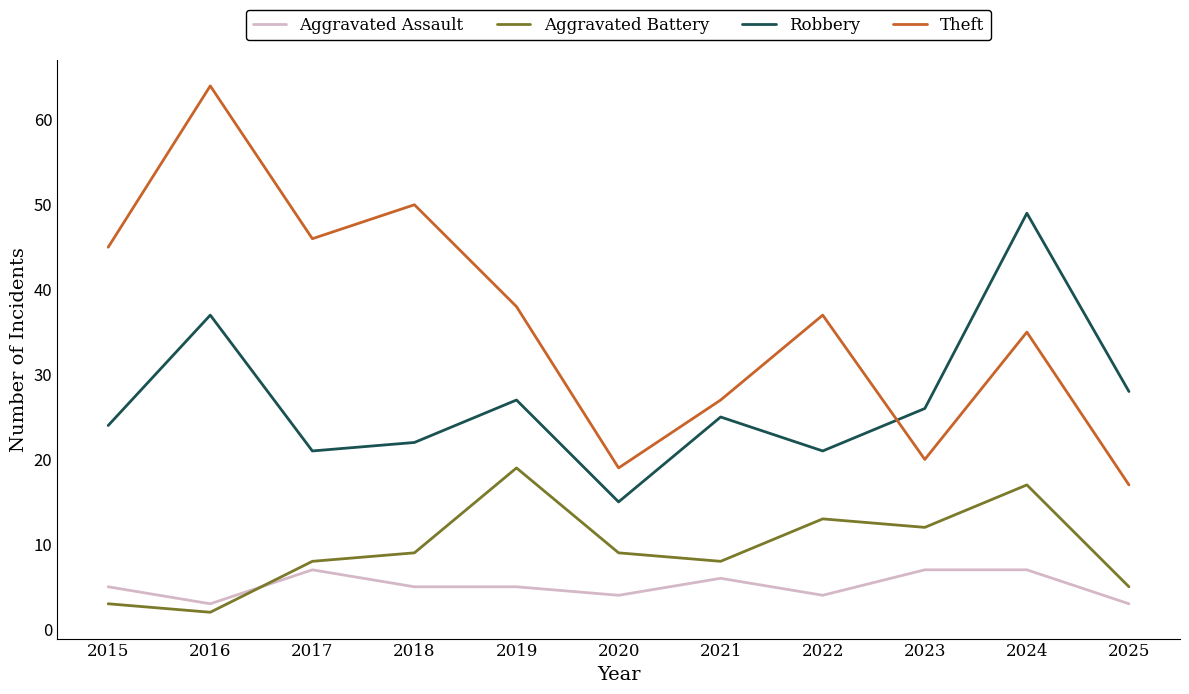

What is the total value across all series at 2025?

53